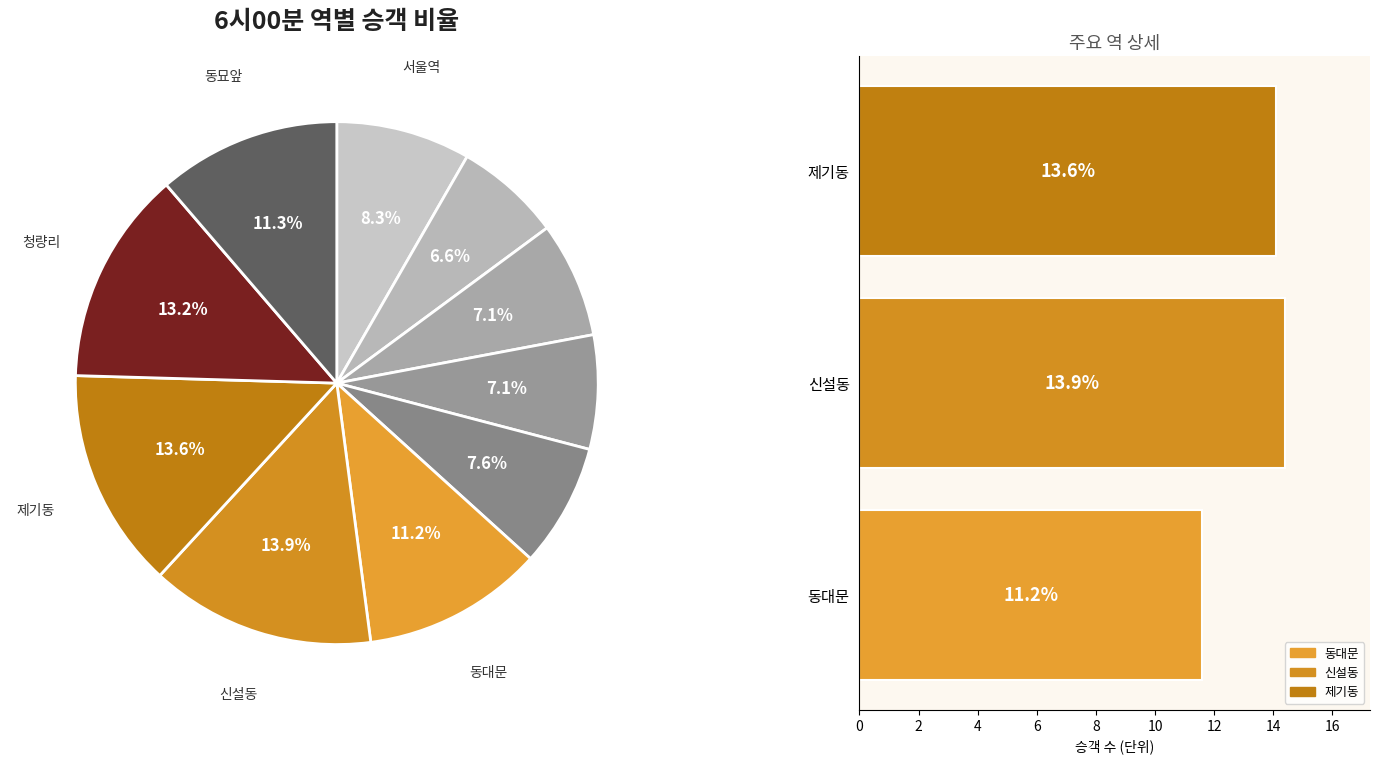

Rank the categories by value from lowest to highest.

시청, 종로3가, 종각, 종로5가, 서울역, 동대문, 동묘앞, 청량리, 제기동, 신설동